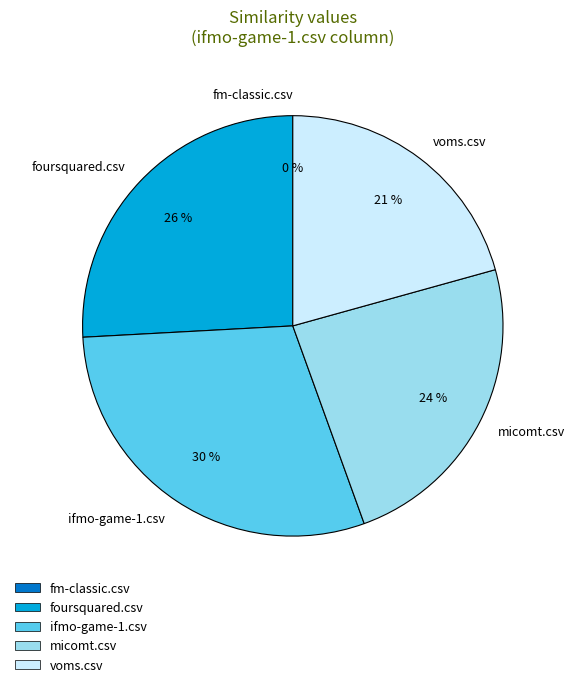

Which has a higher value, micomt.csv or fm-classic.csv?

micomt.csv